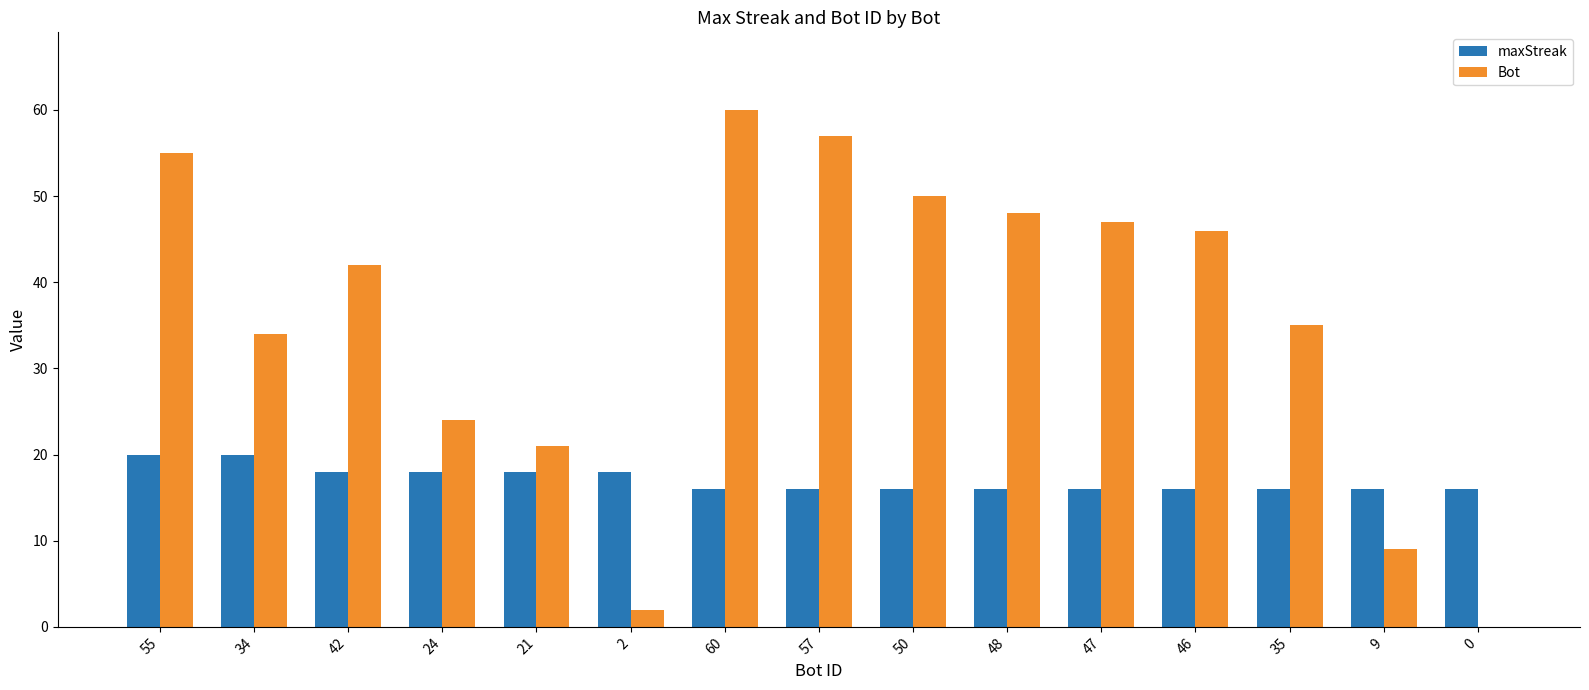

Reading left to right, list all the values displayed in this chart.

maxStreak: 20	20	18	18	18	18	16	16	16	16	16	16	16	16	16
Bot: 55	34	42	24	21	2	60	57	50	48	47	46	35	9	0